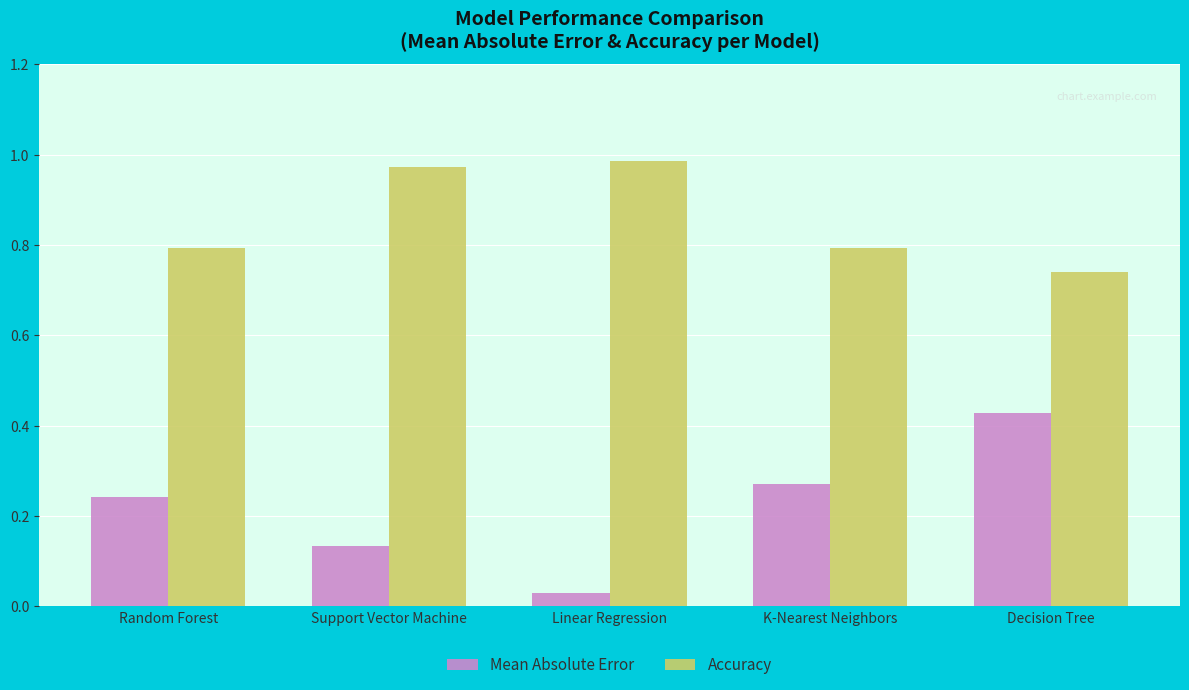

Are the bars grouped side by side (vs. stacked)?

Yes